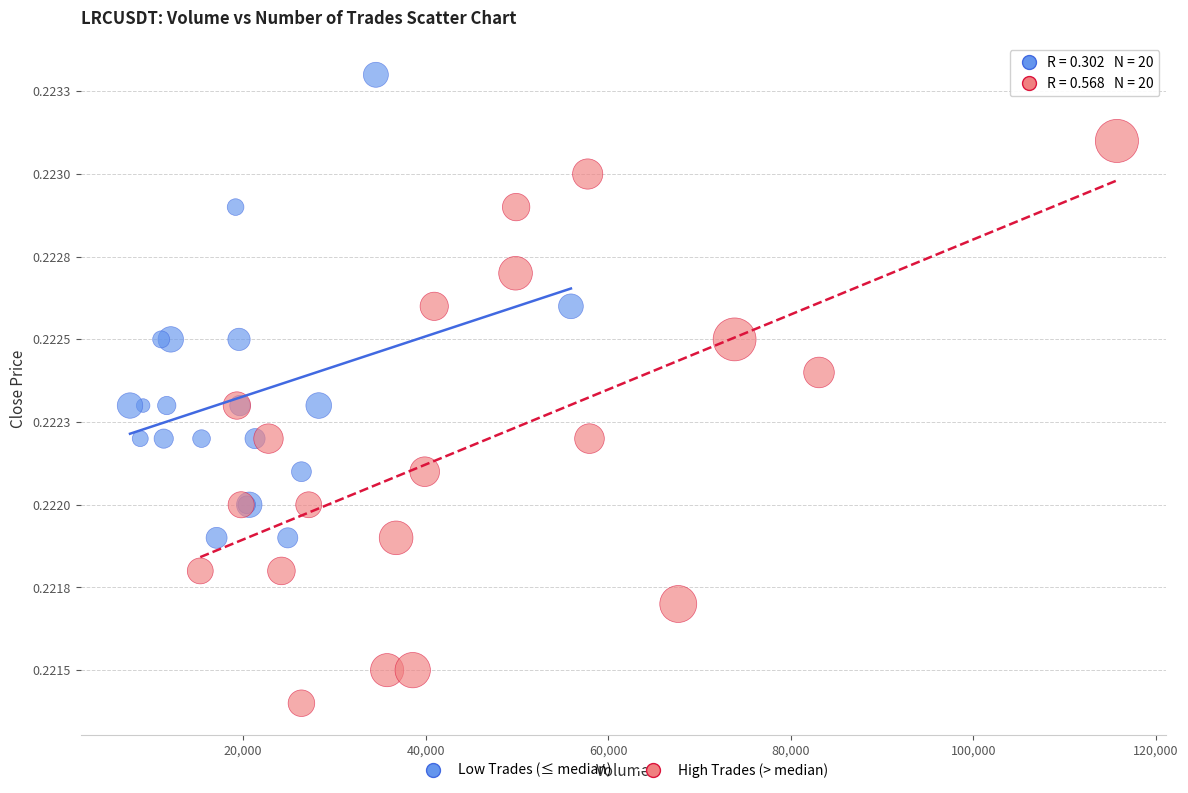

Which series reaches the minimum Y coordinate?

High Trades (> median)